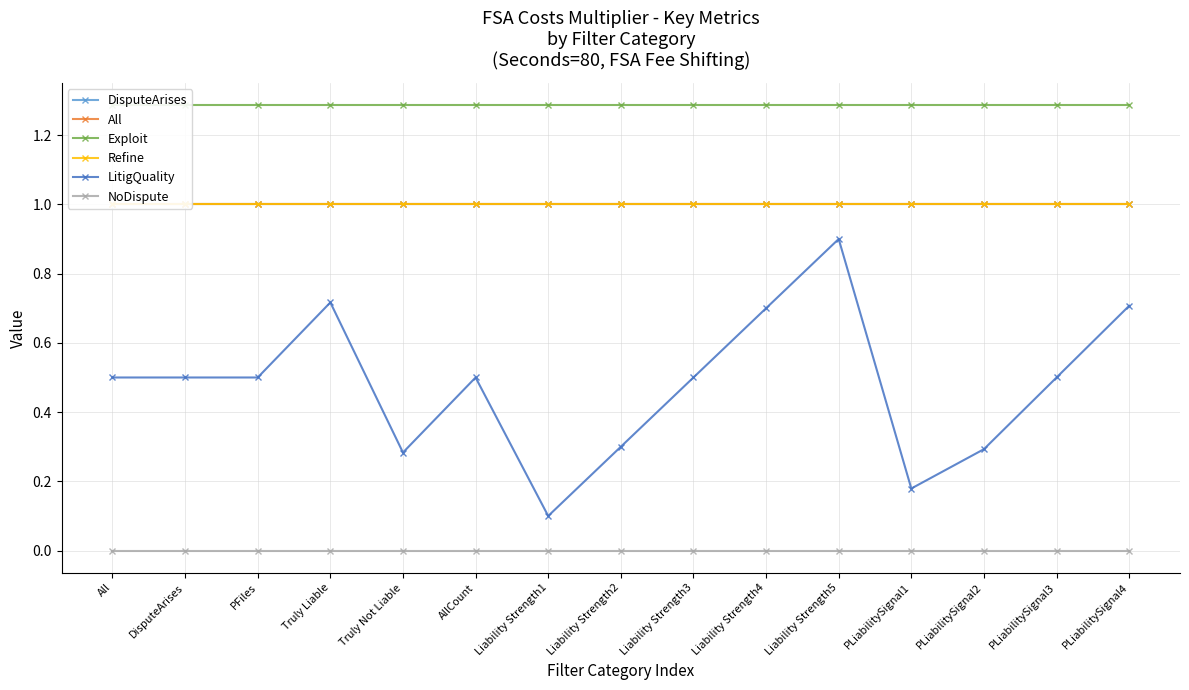

Which series has the widest spread of values?

LitigQuality